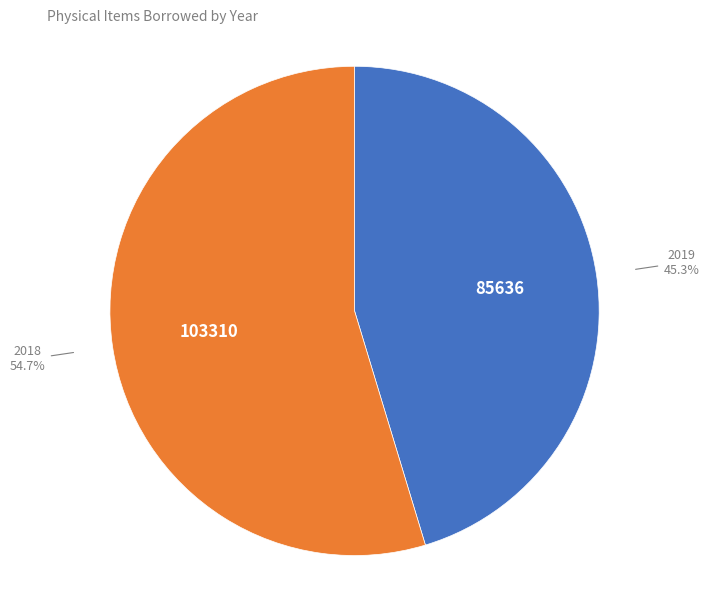

To the nearest percent, what is the difference between the 2018 and 2019 slice percentages?

9%